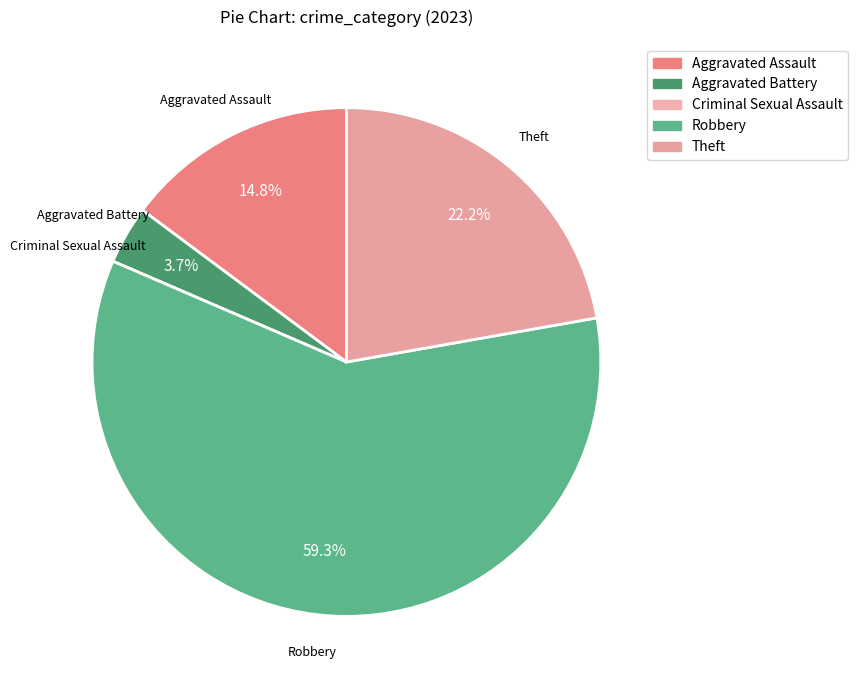

What percentage is the Aggravated Assault slice, to the nearest percent?

15%